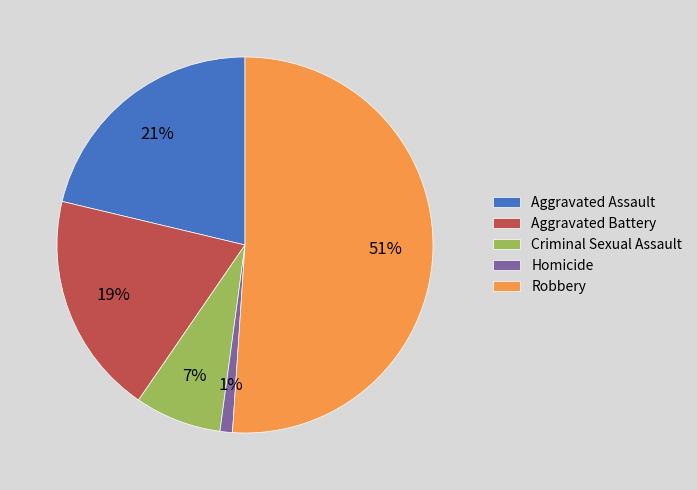

To the nearest percent, what is the average slice percentage?

20%